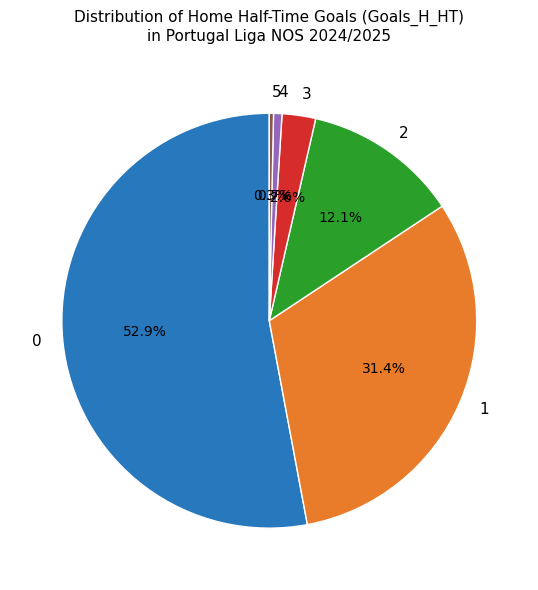

What percentage is NOT represented by 2?

87.9%